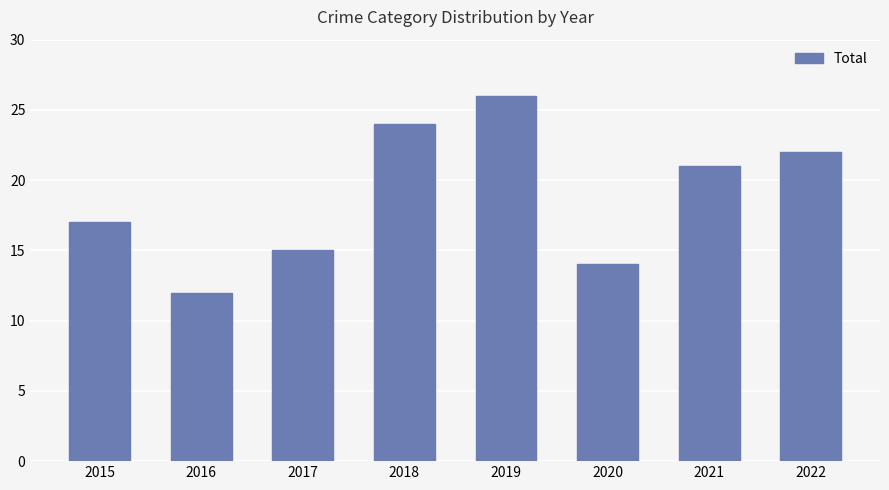

What is the average value?

19